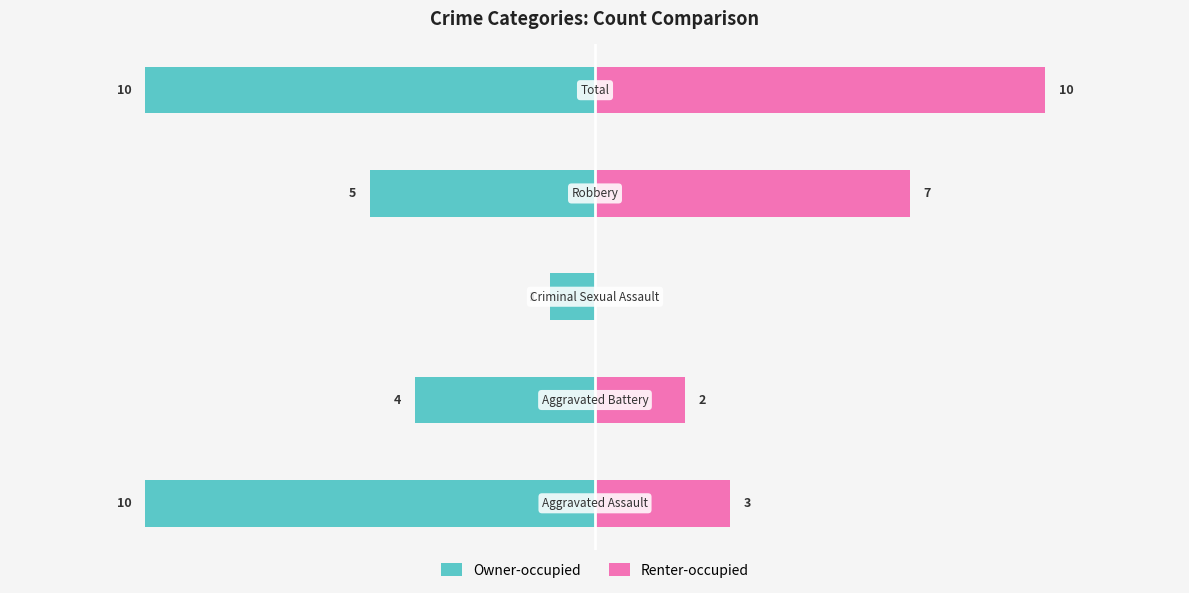

True or false: Owner-occupied has a value of -10 at 4.

True